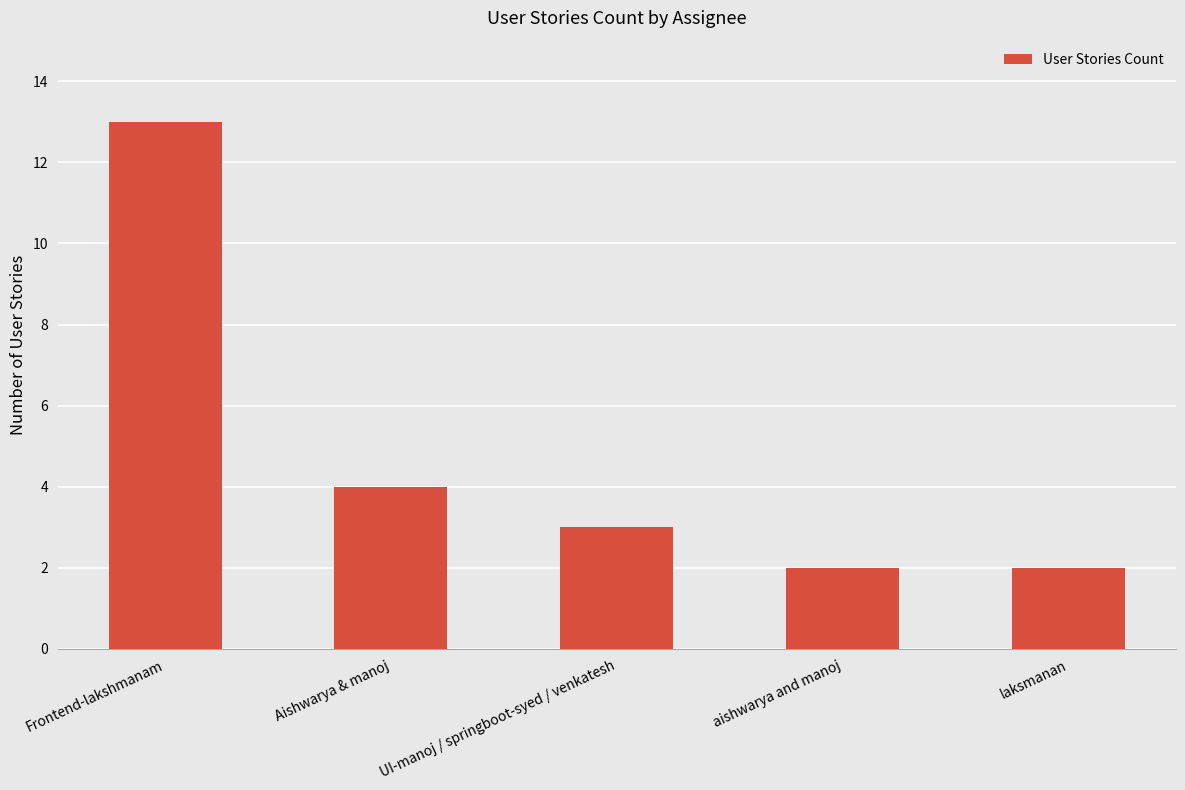

What is the label of the 3rd bar from the right?

UI-manoj / springboot-syed / venkatesh